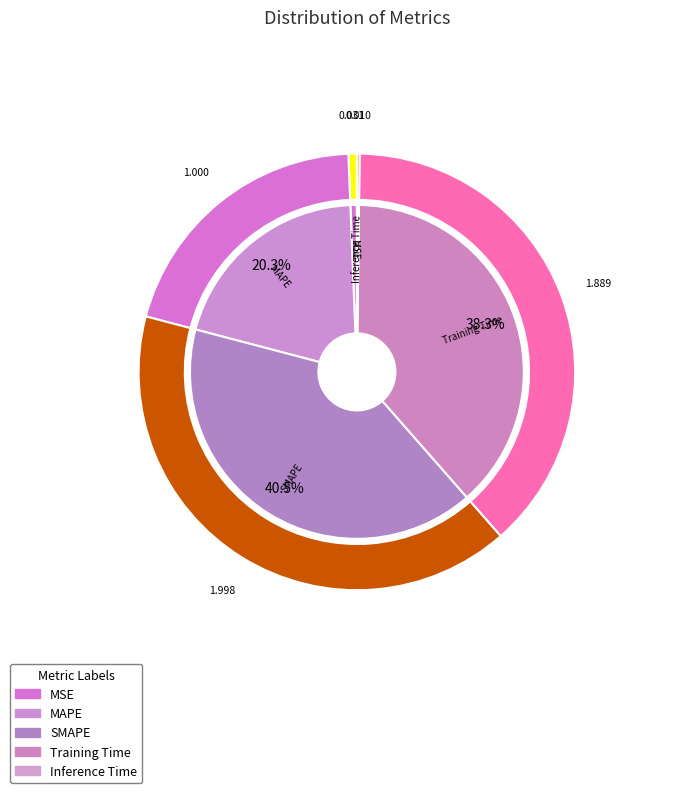

True or false: Training Time accounts for 25% of the total.

False